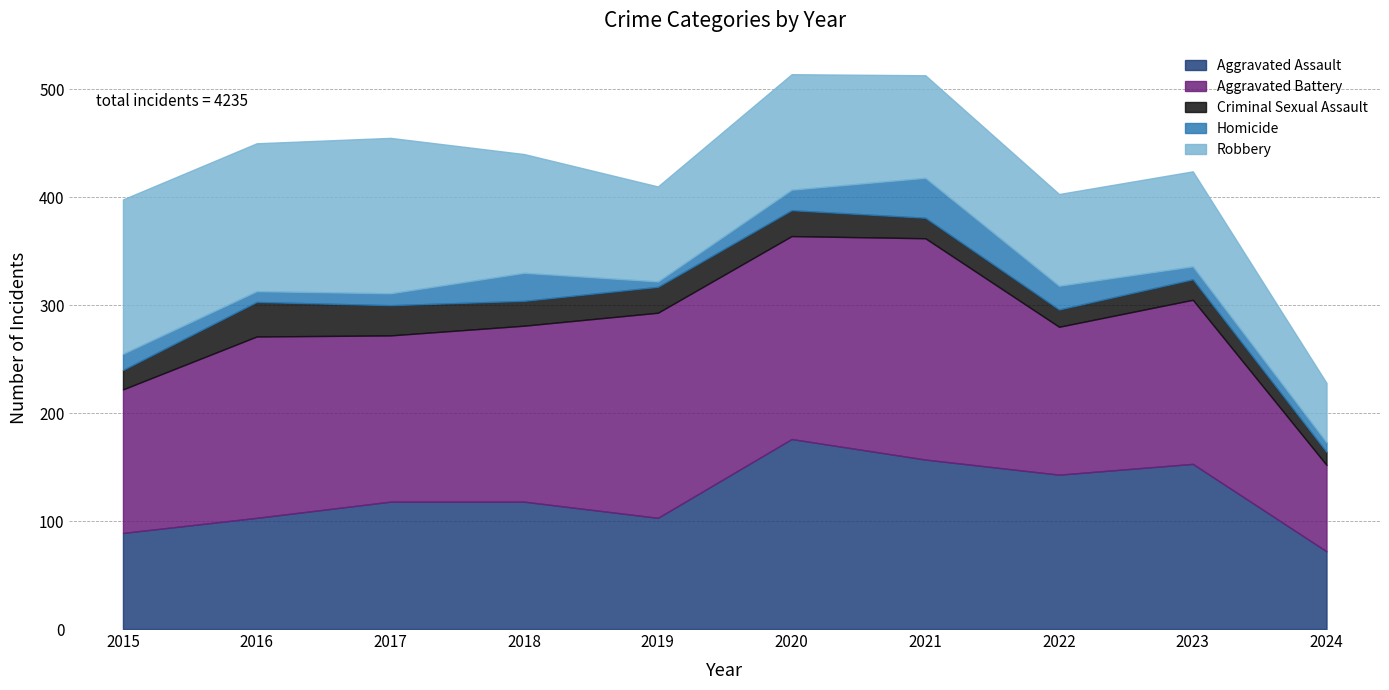

Count the number of categories in the chart.

10